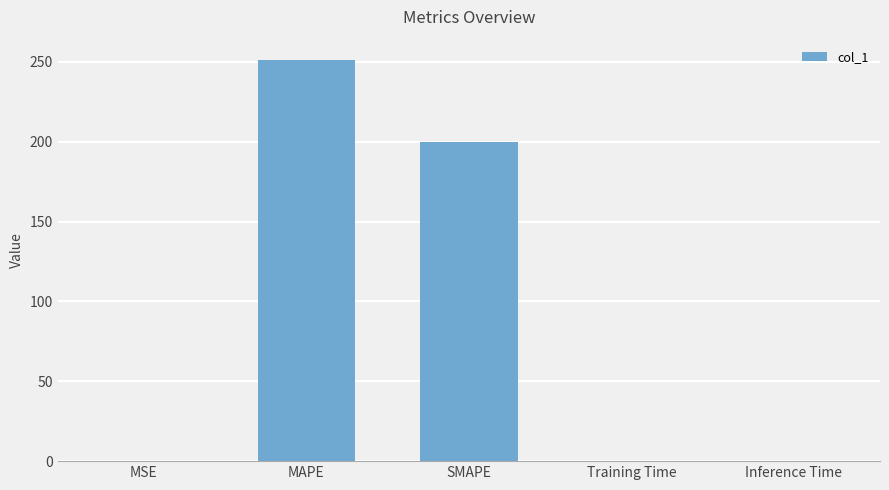

Between MAPE and Training Time, which is larger?

MAPE